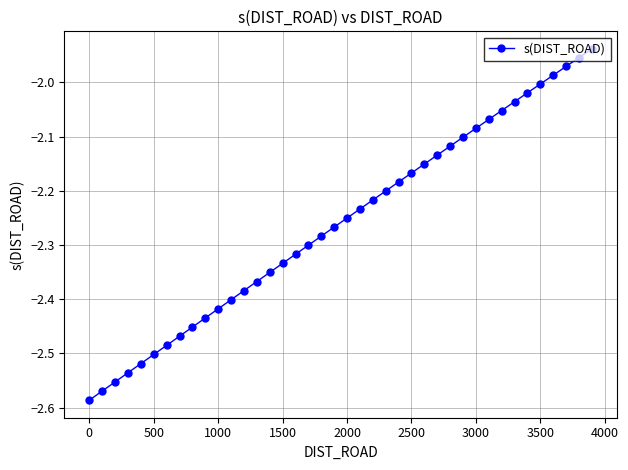

What is the sum of all values?

-90.4